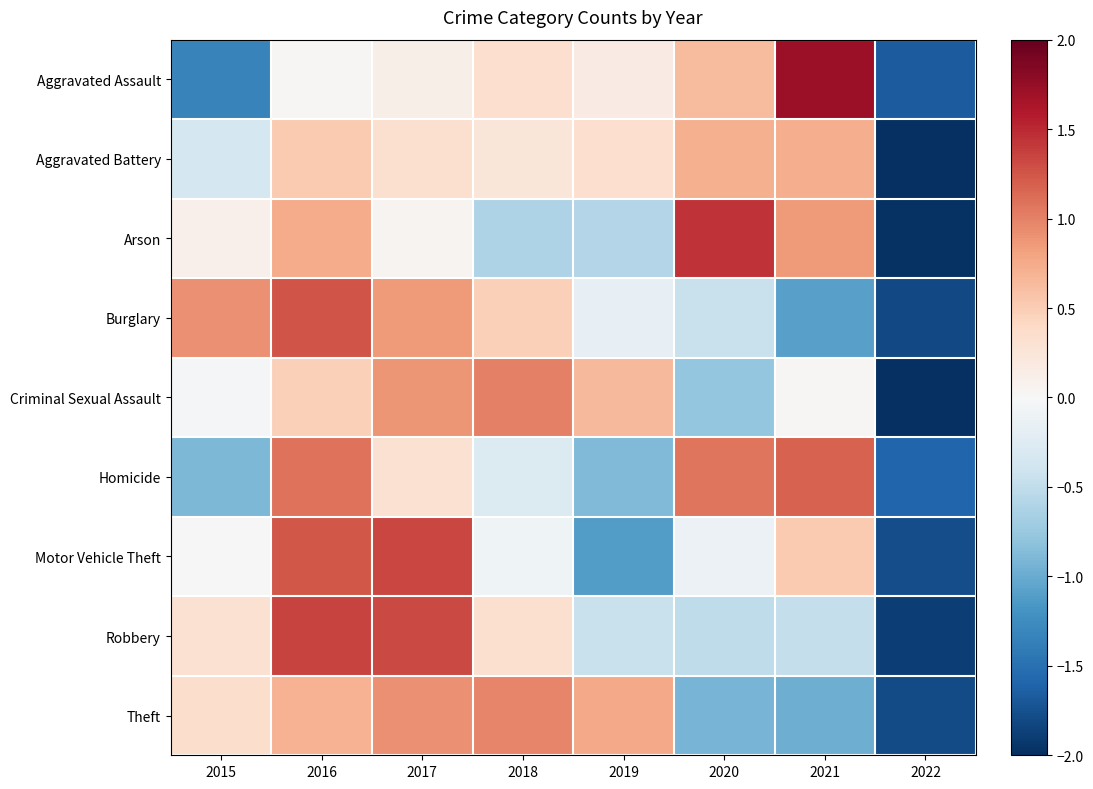

What is the spread (max minus min) of values at 2016?

1.3